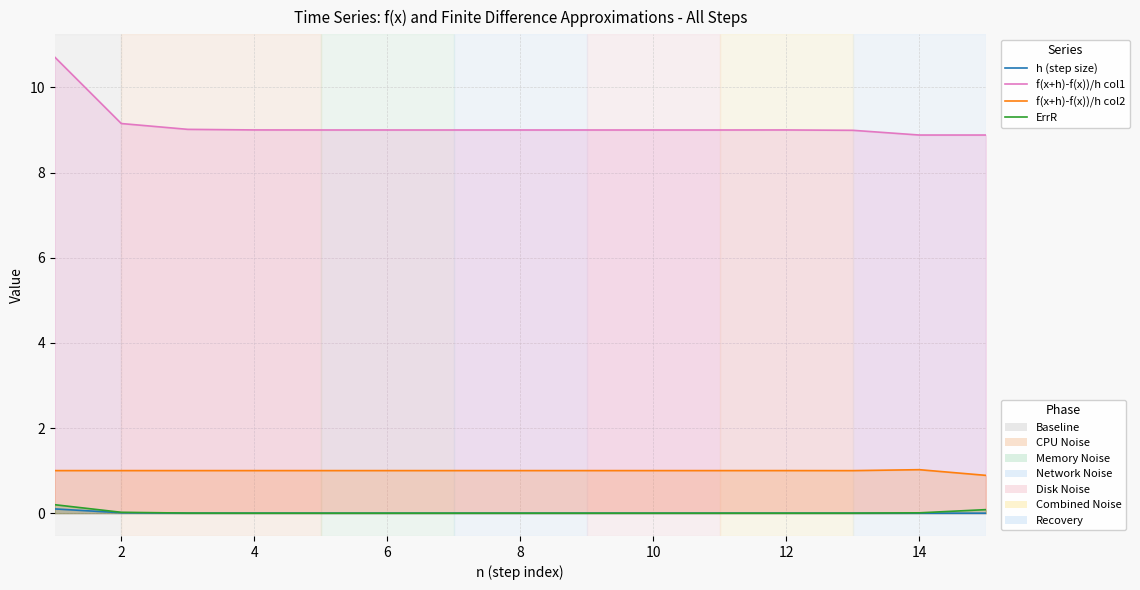

Does the chart have visible grid lines?

Yes